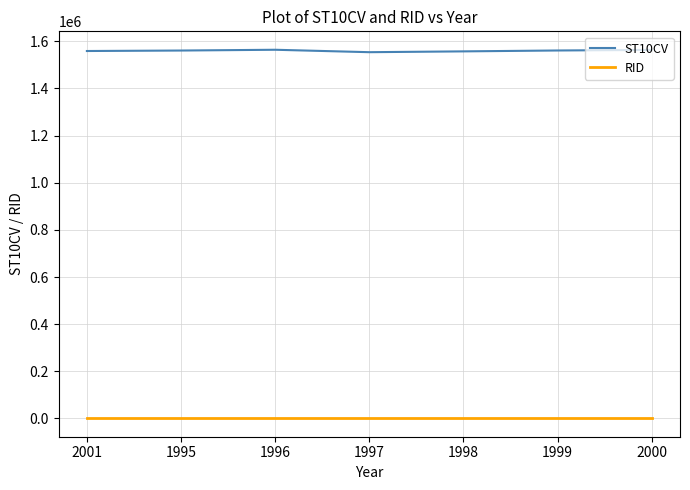

What position from the left is 2001?

1